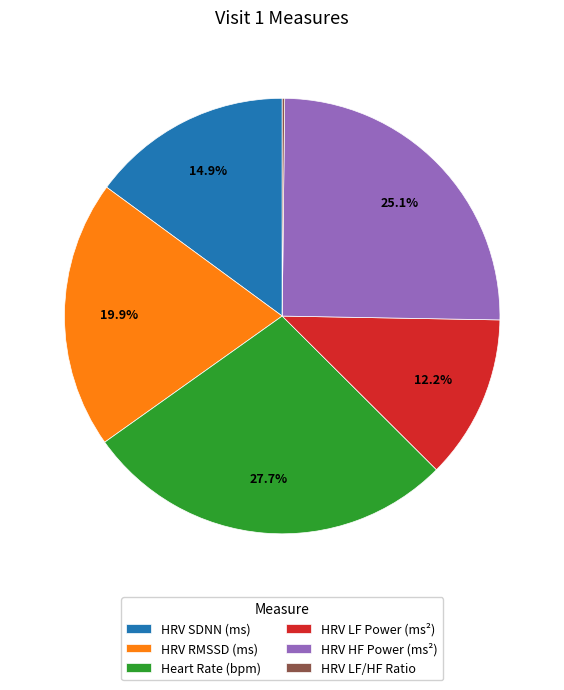

What percentage do HRV RMSSD (ms) and Heart Rate (bpm) together represent?

47.6%